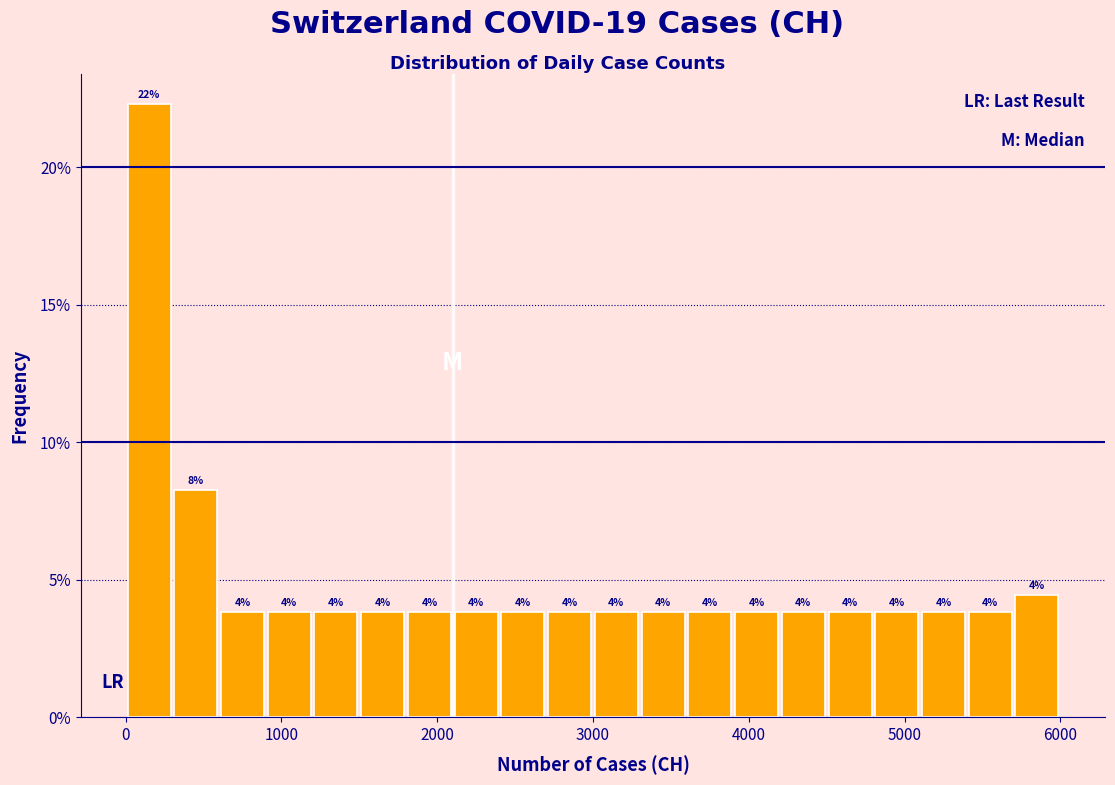

Around what value on the x-axis is the tallest bar? Give the approximate position of its centre, as read against the axis.

200